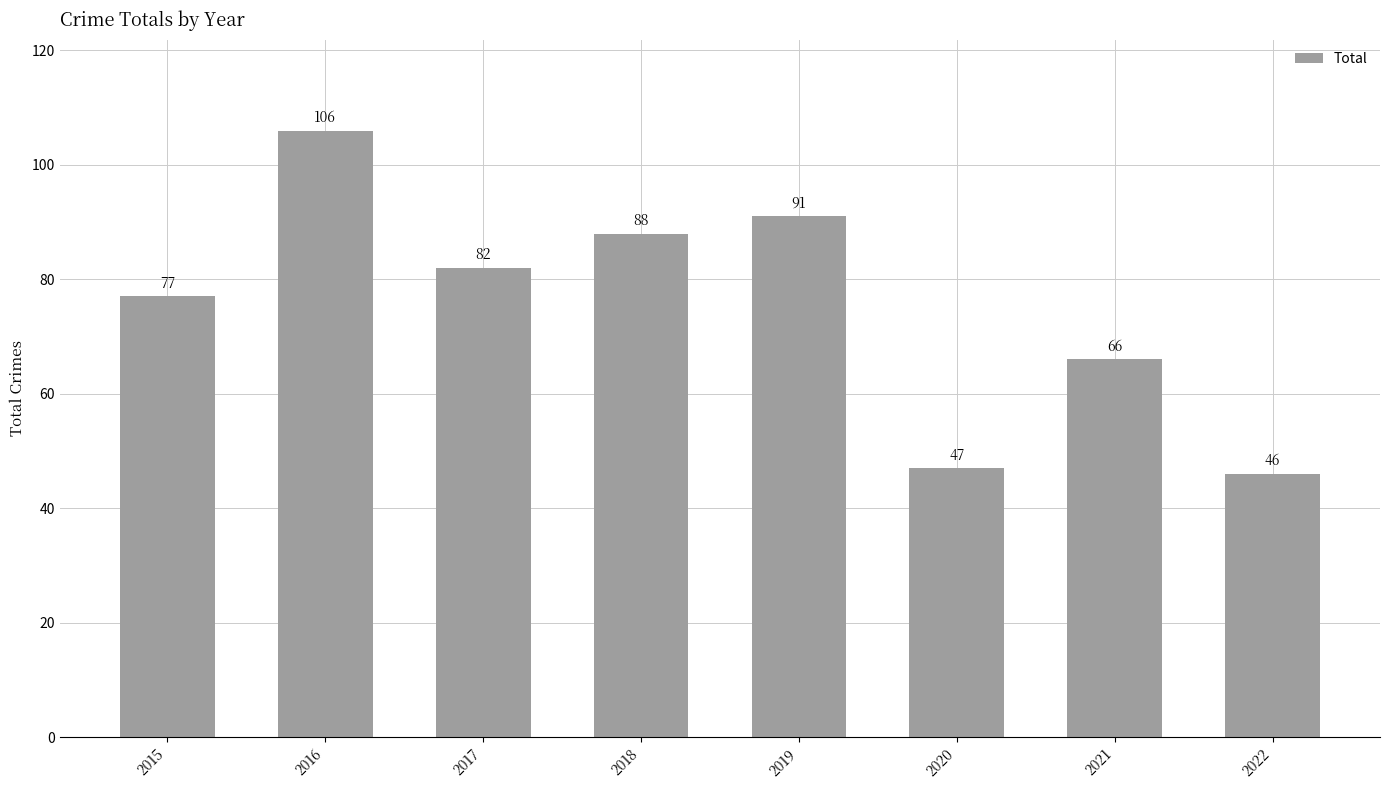

Is it true that the value at 2020 is 23?

False